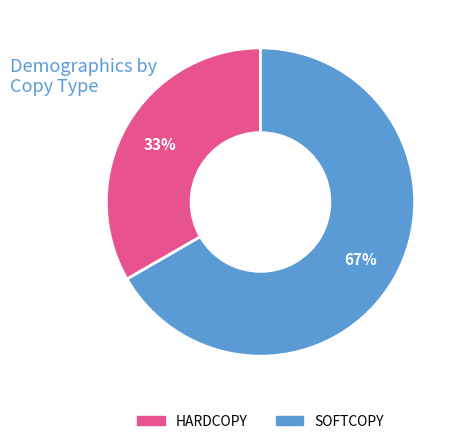

Combined, do HARDCOPY and SOFTCOPY account for over 50%?

Yes